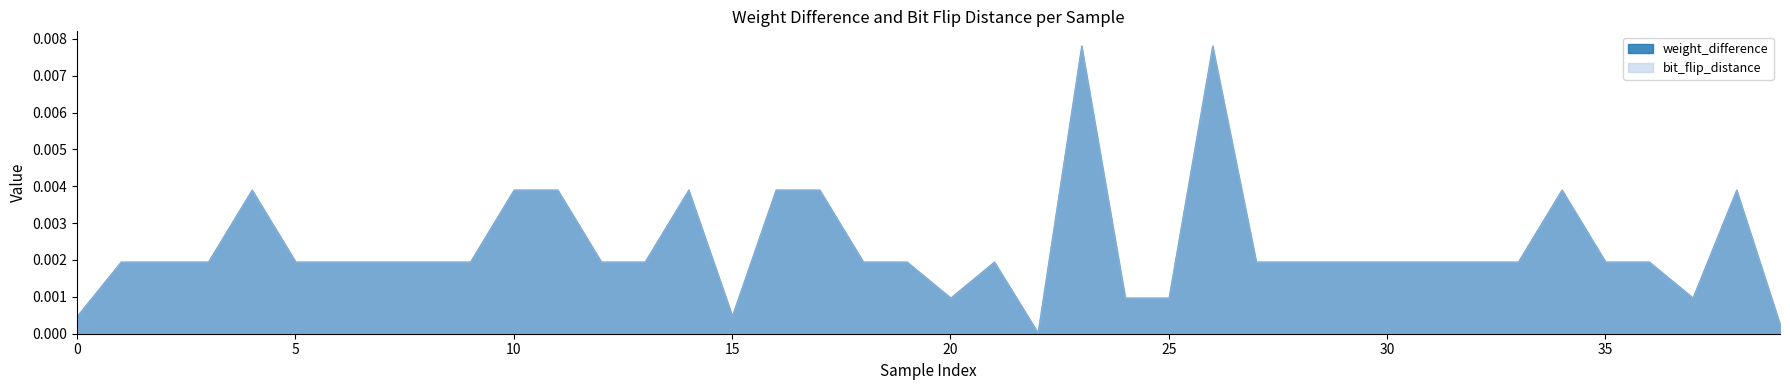

How many interior local peaks does the bit_flip_distance series have?

7